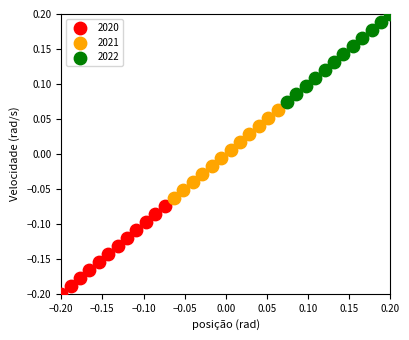

Which series contains the highest Y value?

2022